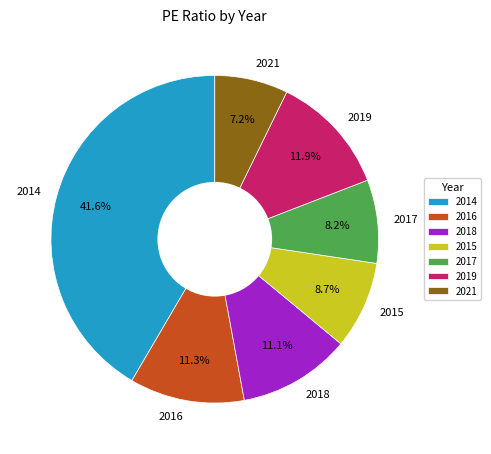

Does 2016 account for over 50% of the chart?

No